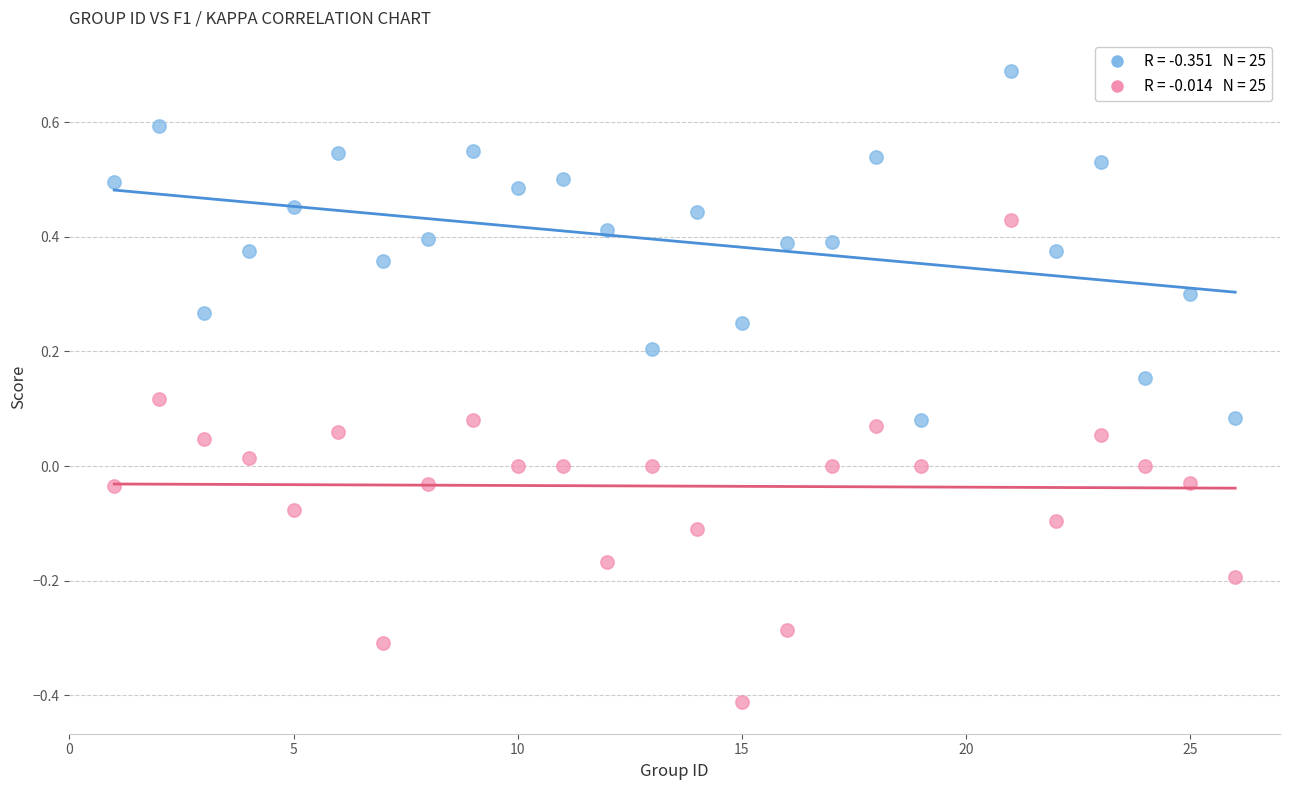

Across all data points, what is the range of Y values (max minus min)?

1.1